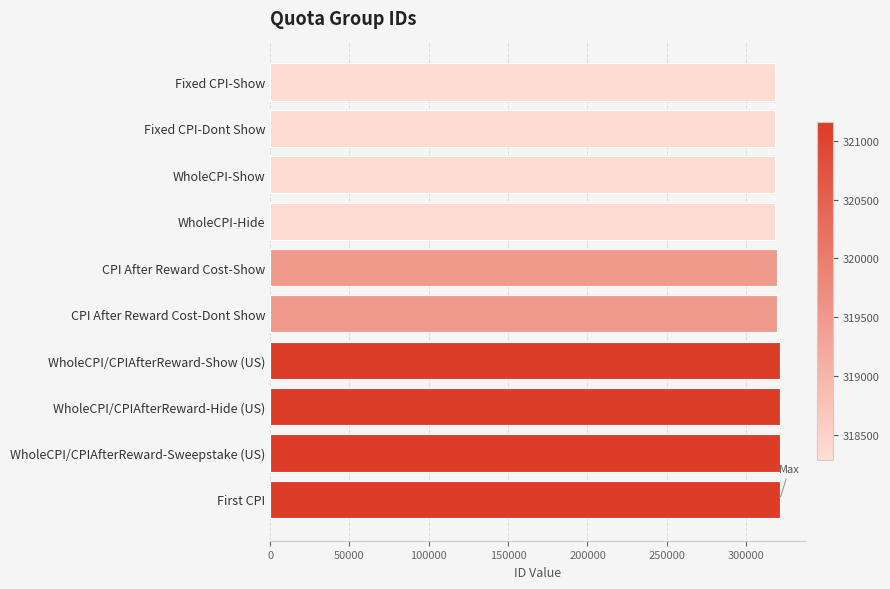

Is it true that the value at First CPI is 152202?

False